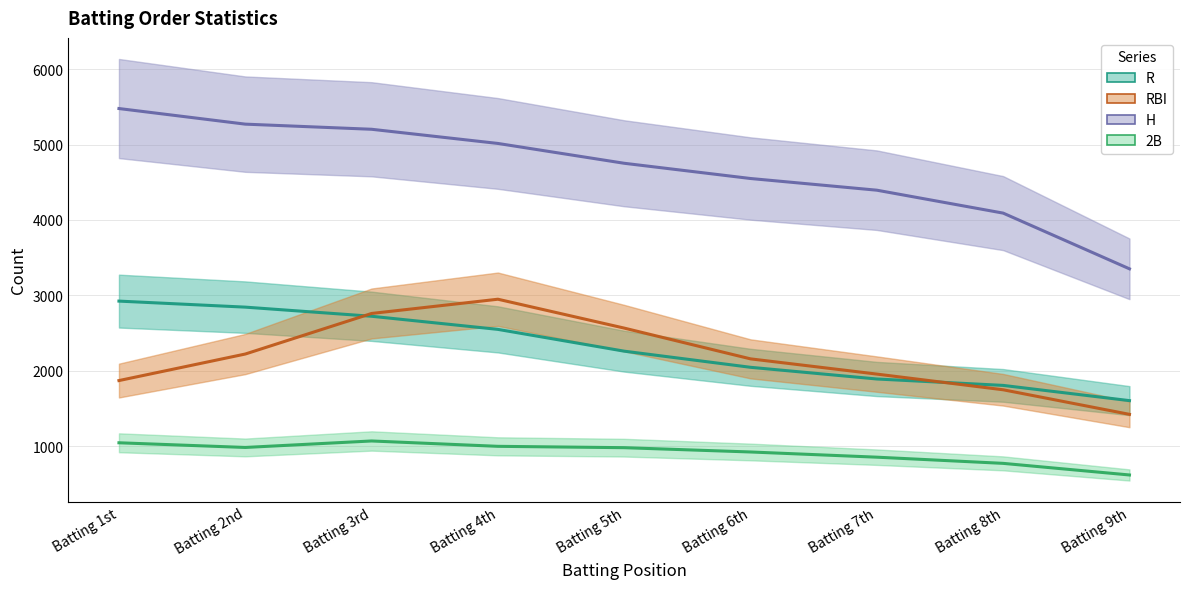

At which label does R first exceed 2260?

Batting 1st